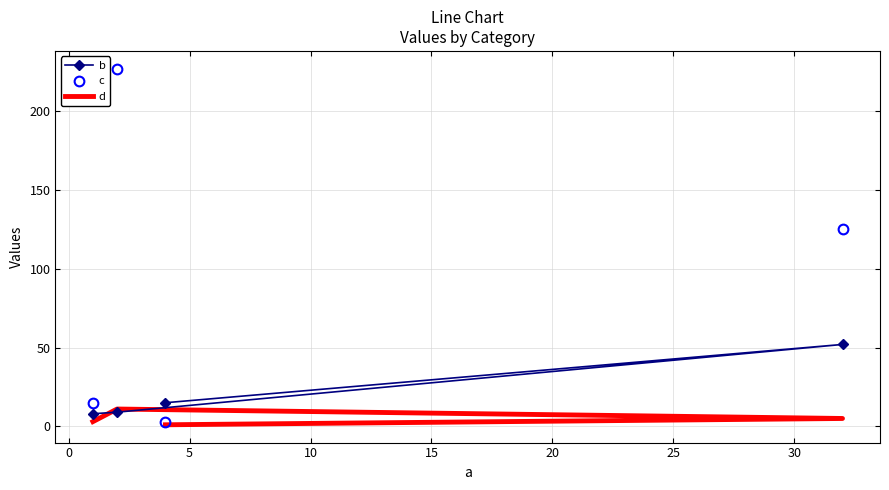

Rank the categories by d value from lowest to highest.

10, −5, 5, 0